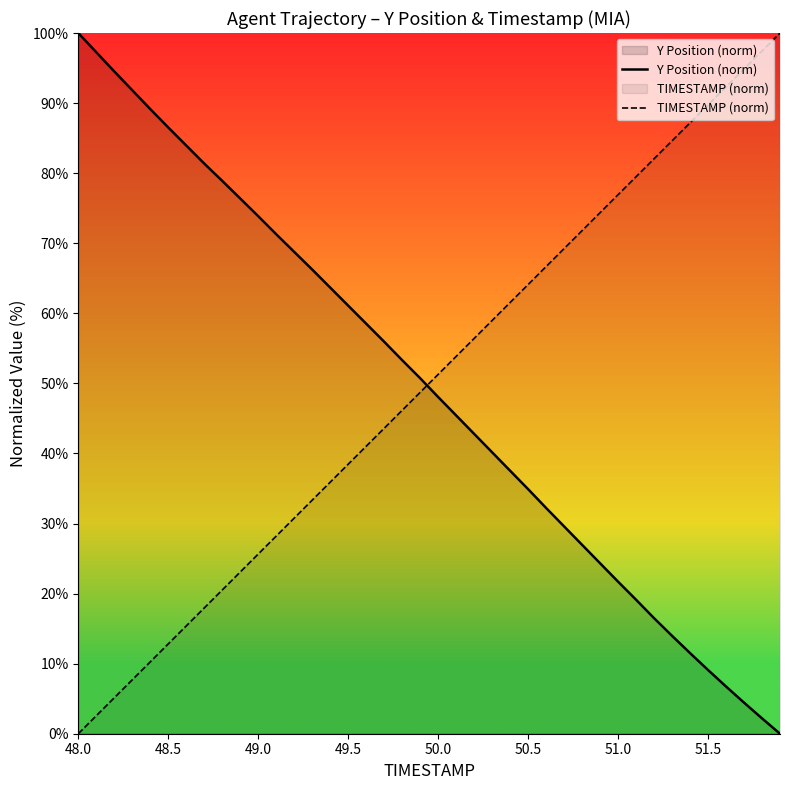

How many data points in Y Position (norm) are less than 50?

20